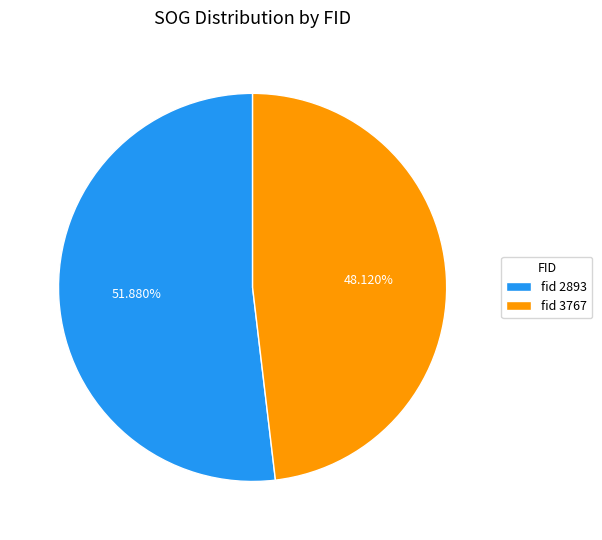

Do fid 2893 and fid 3767 together represent more than half of the pie?

Yes